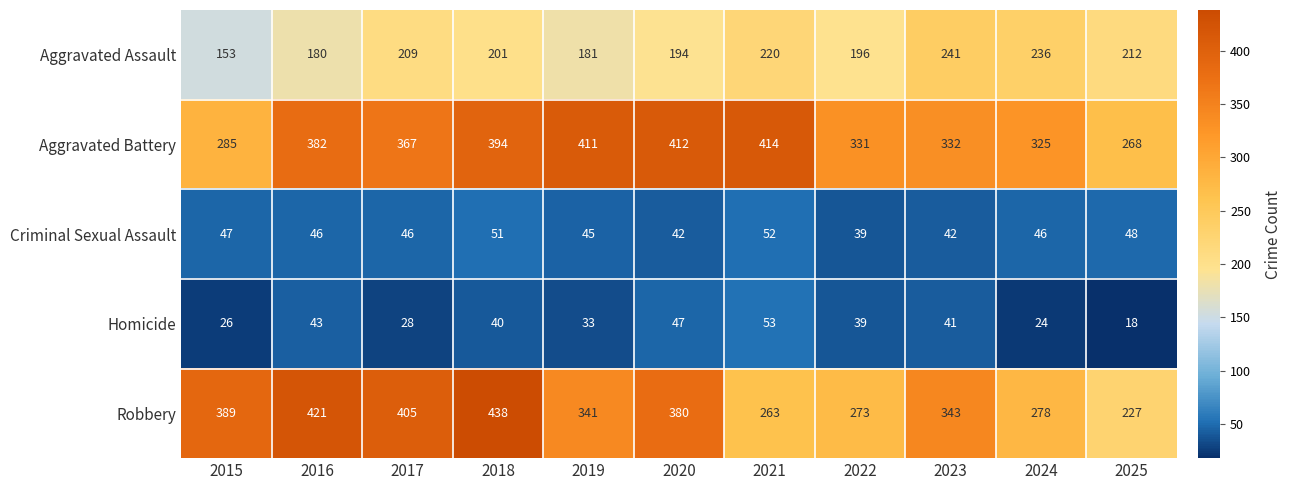

Is it true that Homicide equals 53 at 2021?

True